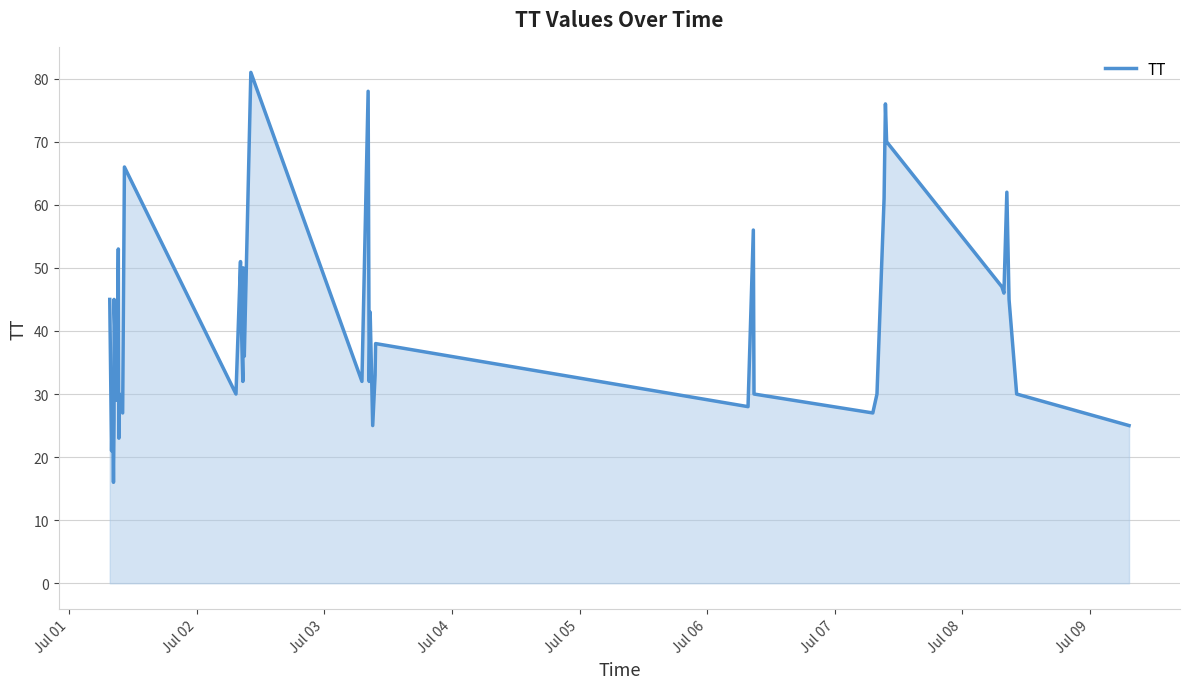

Reading left to right, extract all data points from this chart.

45	21	30	16	26	45	29	53	23	30	27	66	30	51	46	32	50	36	81	32	78	32	43	25	33	38	28	56	30	27	30	61	76	70	47	46	62	45	30	25